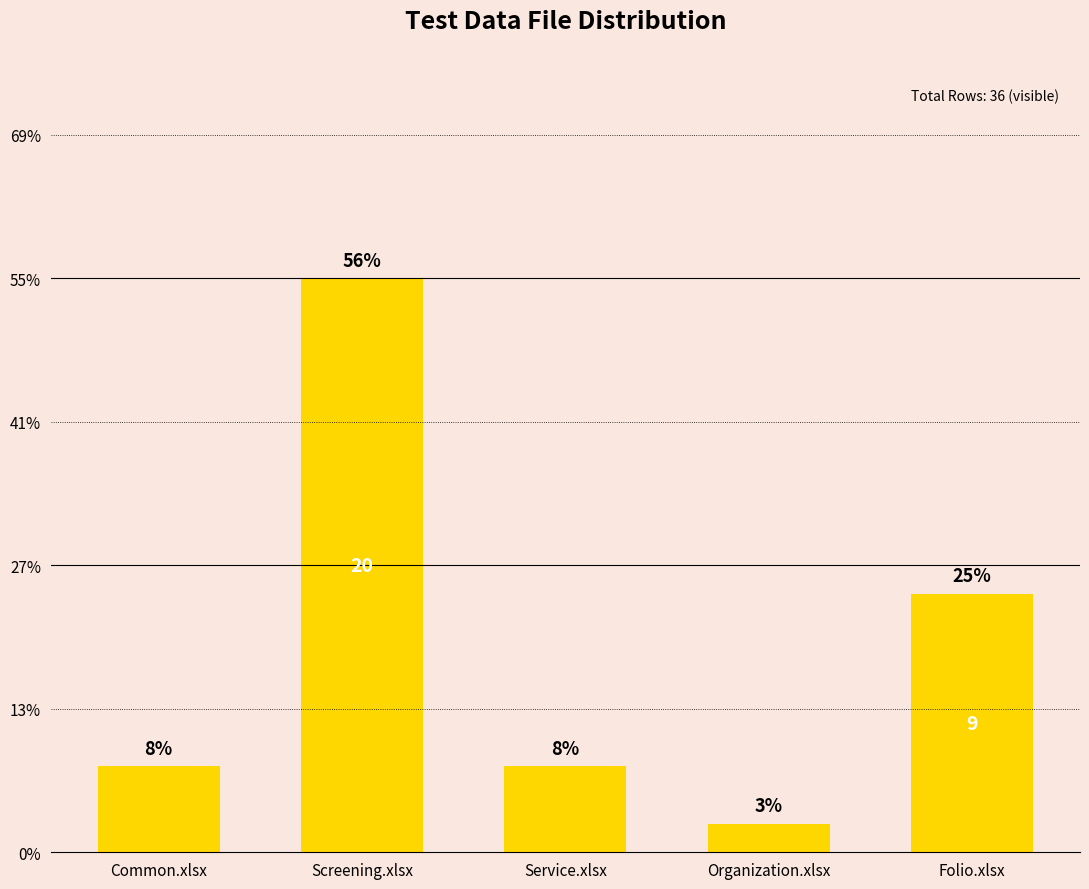

Which has a higher value, Organization.xlsx or Common.xlsx?

Common.xlsx